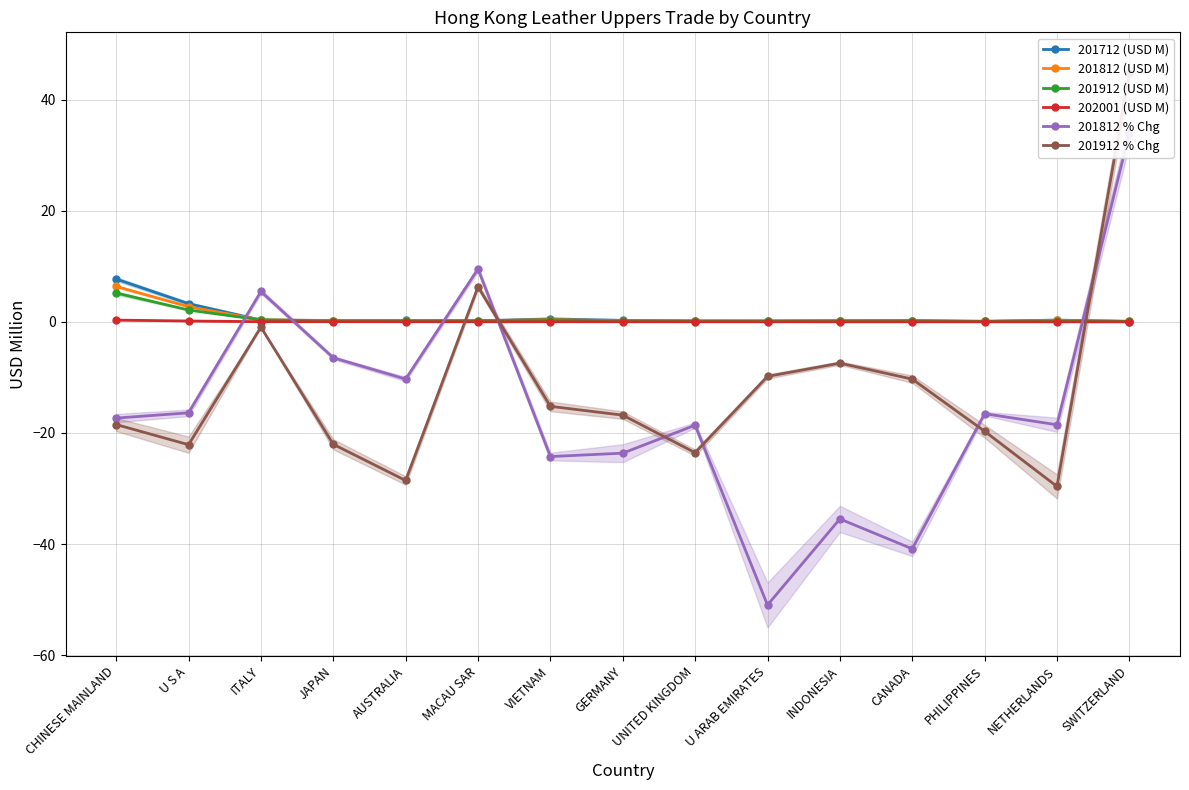

What is the highest value of the 202001 (USD M) series?

0.3